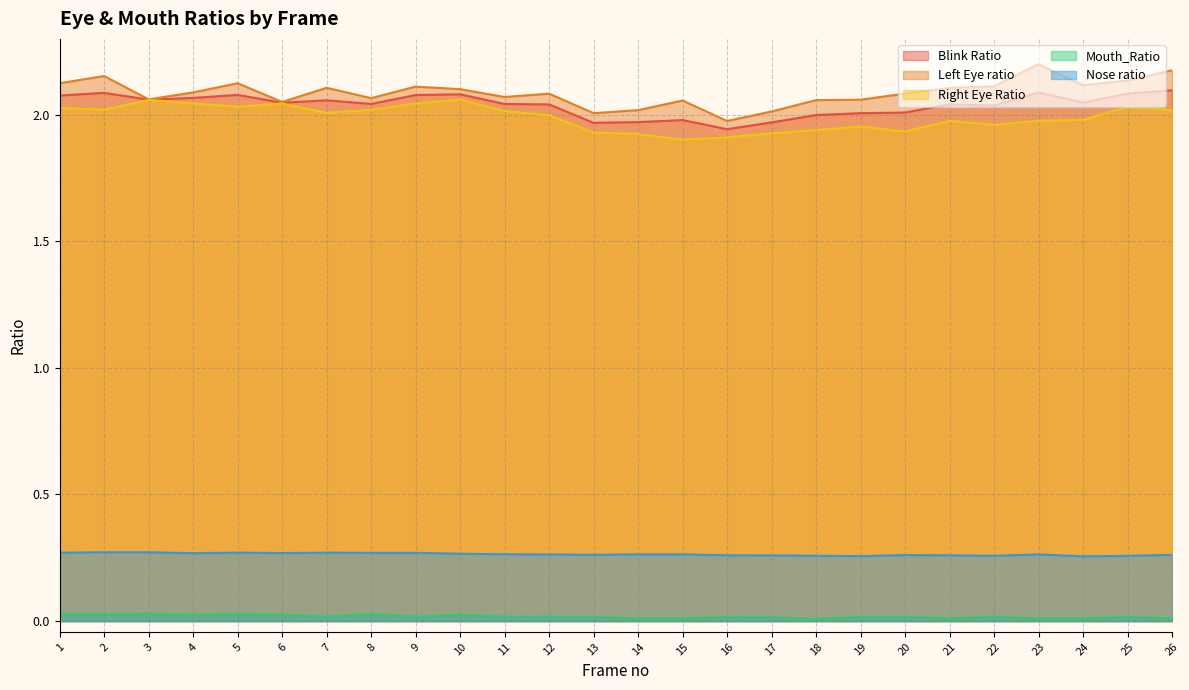

At how many categories does at least one series exceed 2?

25